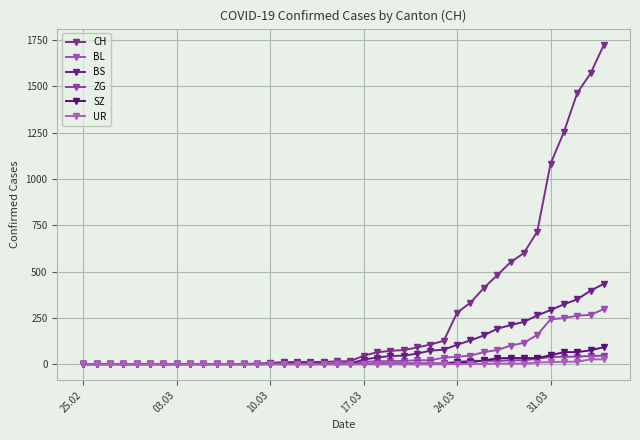

How many values in the BL series are below 5?

19